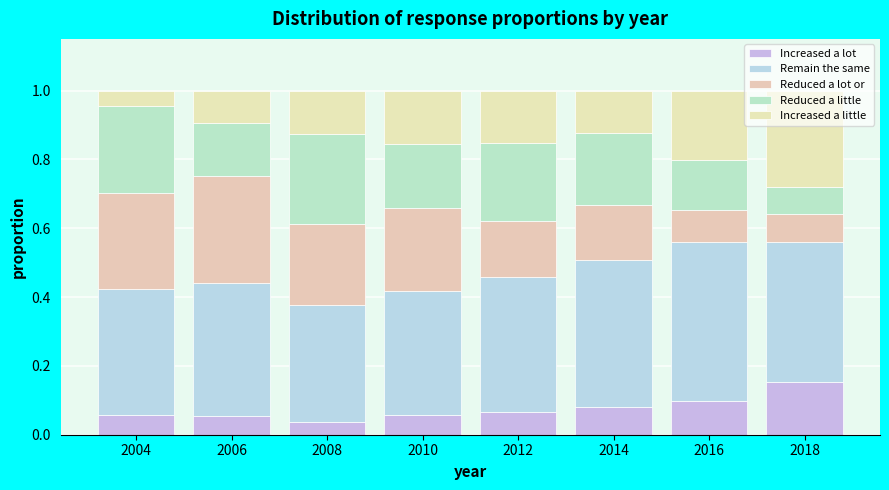

How many data points does each series have?

8